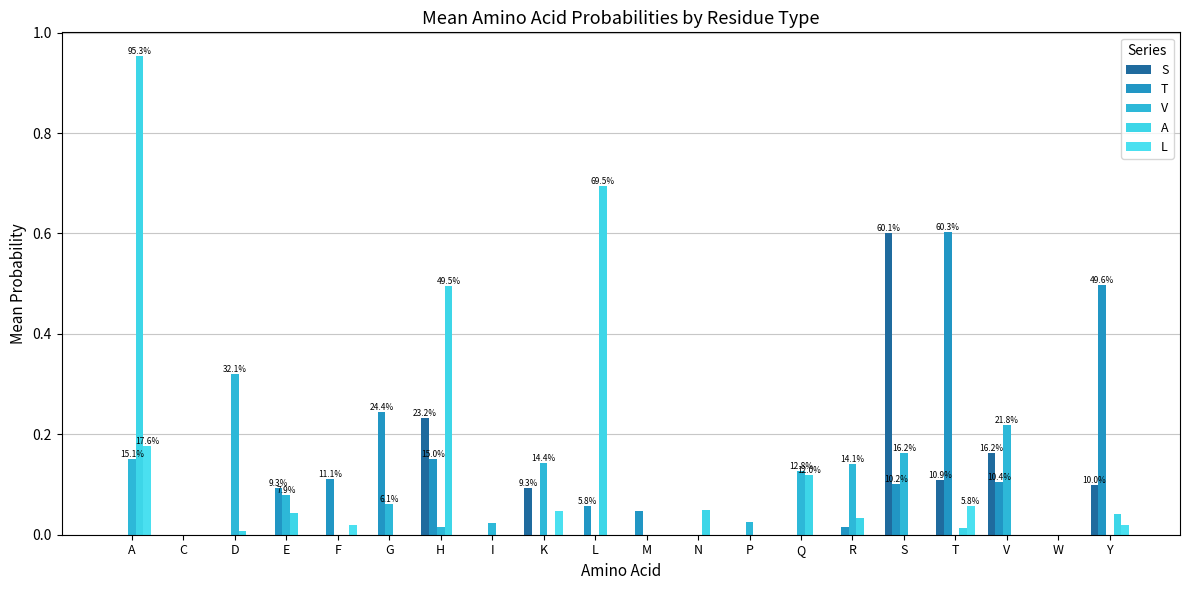

Between F and K, which series saw the biggest shift?

V